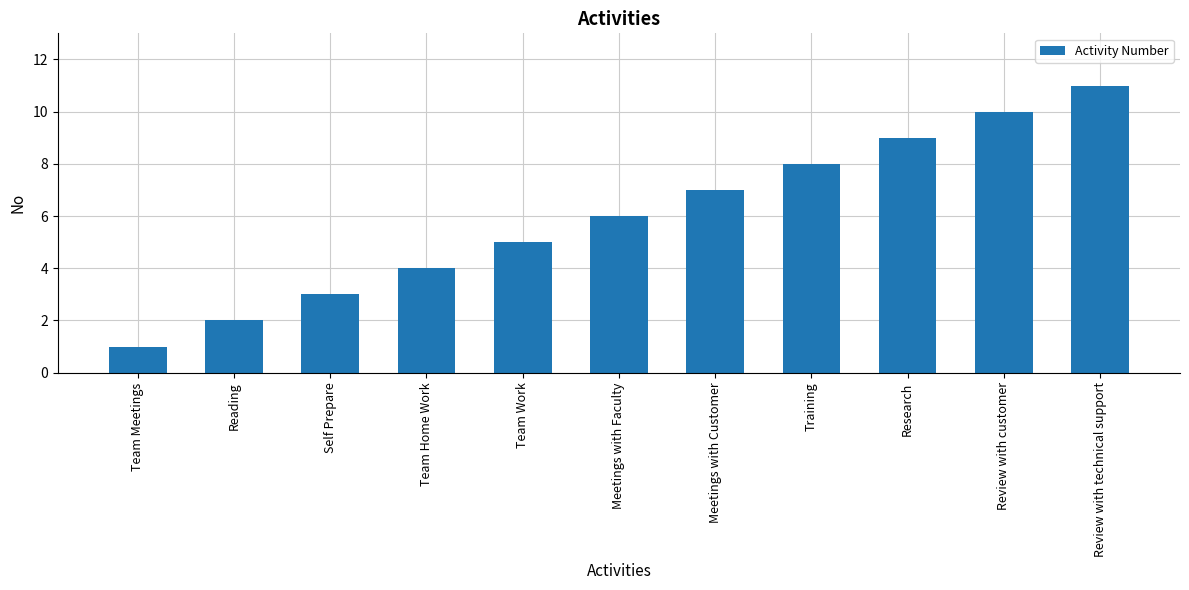

What is the maximum value shown in the chart?

11